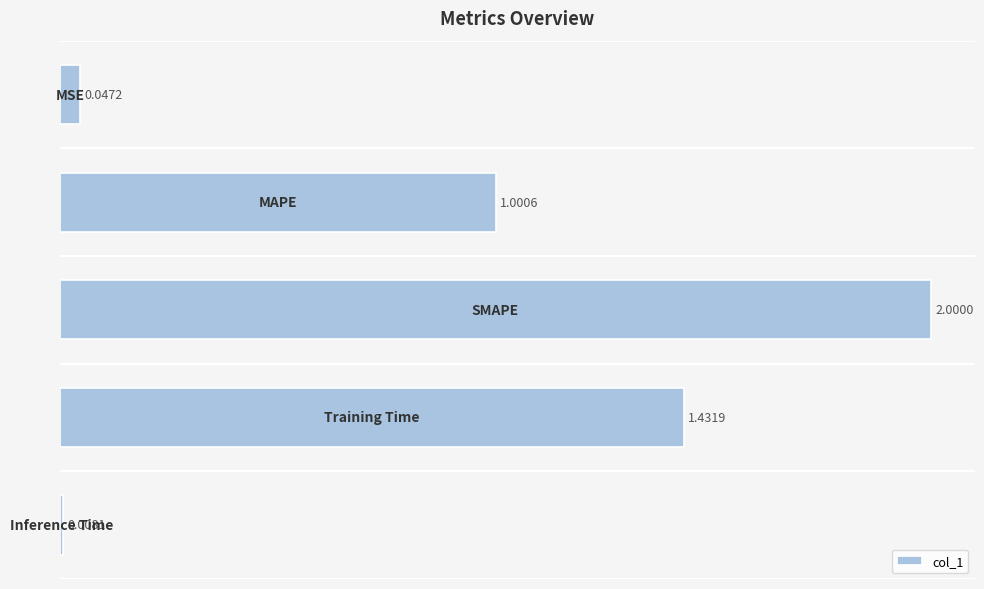

Does the chart contain stacked bars?

No